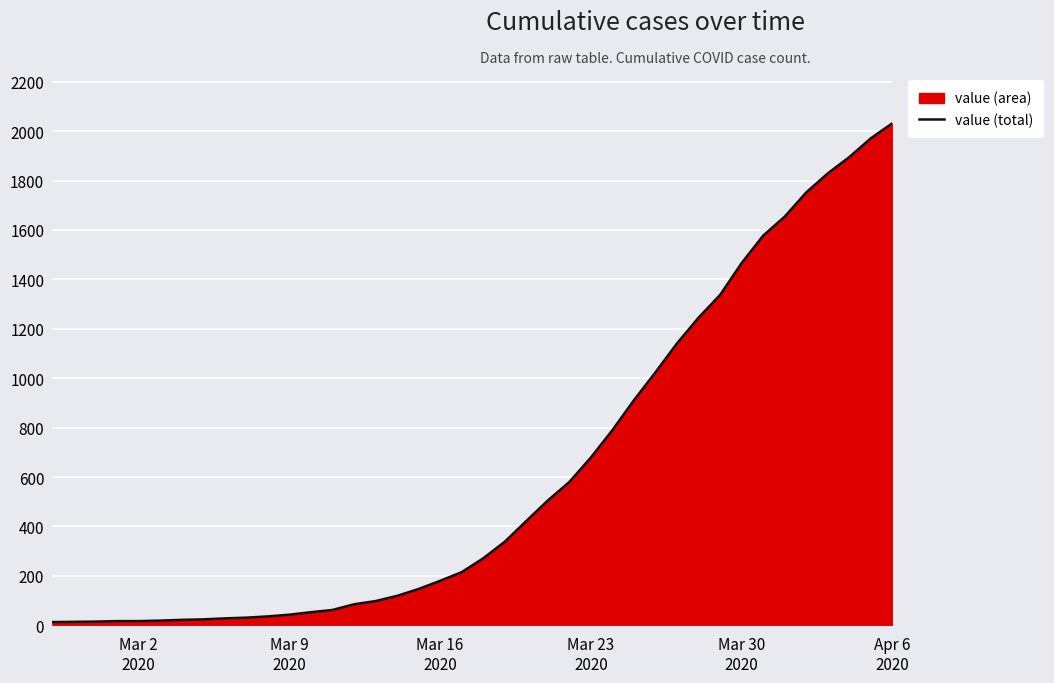

What is the greatest value displayed?

2032